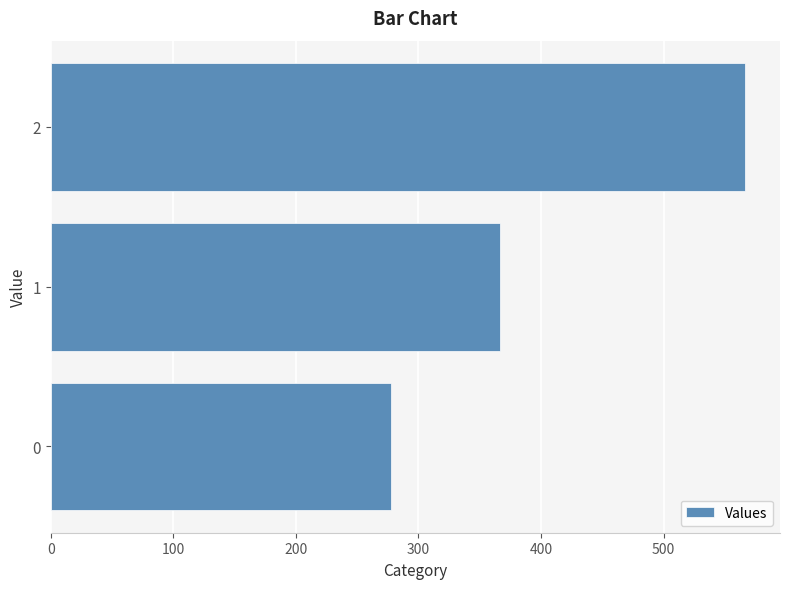

At which category does the chart reach its peak across all series?

2